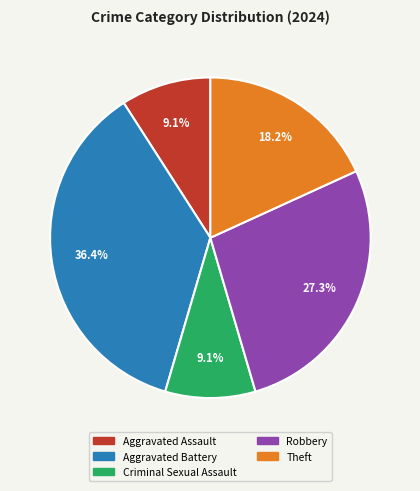

How many slices are in this pie chart?

5